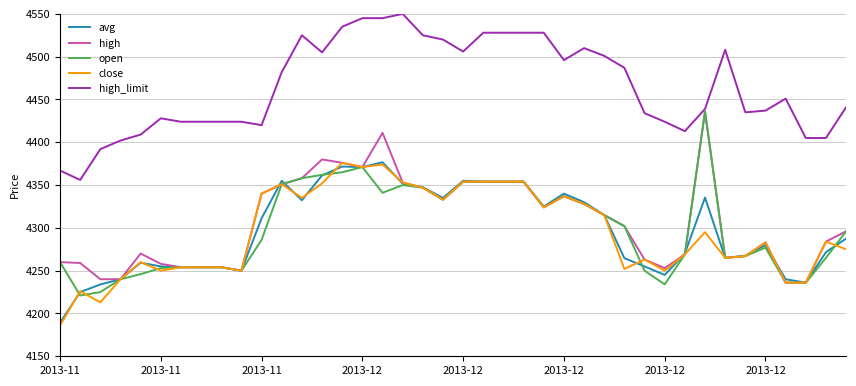

Which series has the largest total across all categories?

high_limit